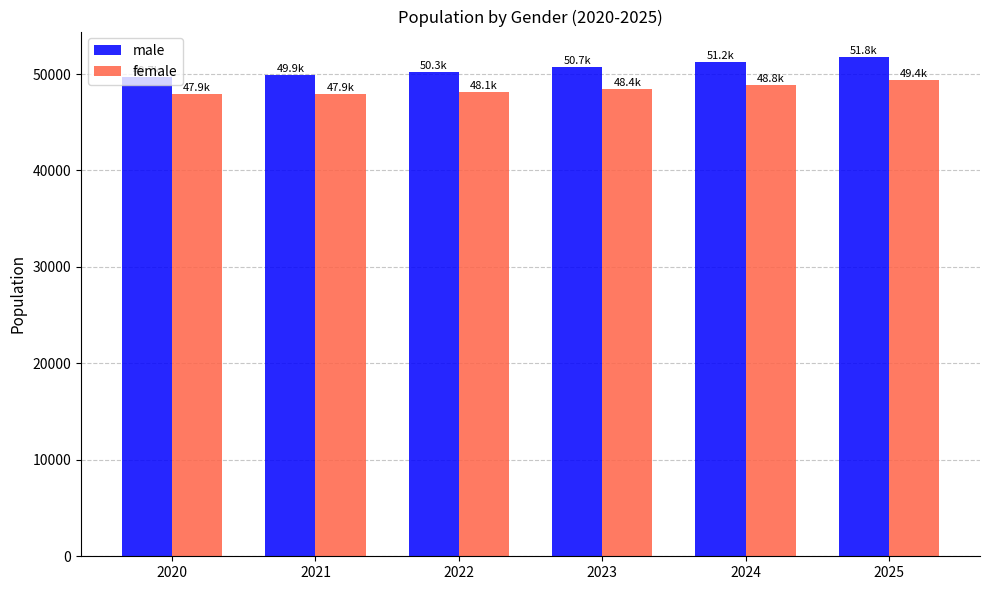

What is the maximum value shown in the chart?

51812.5